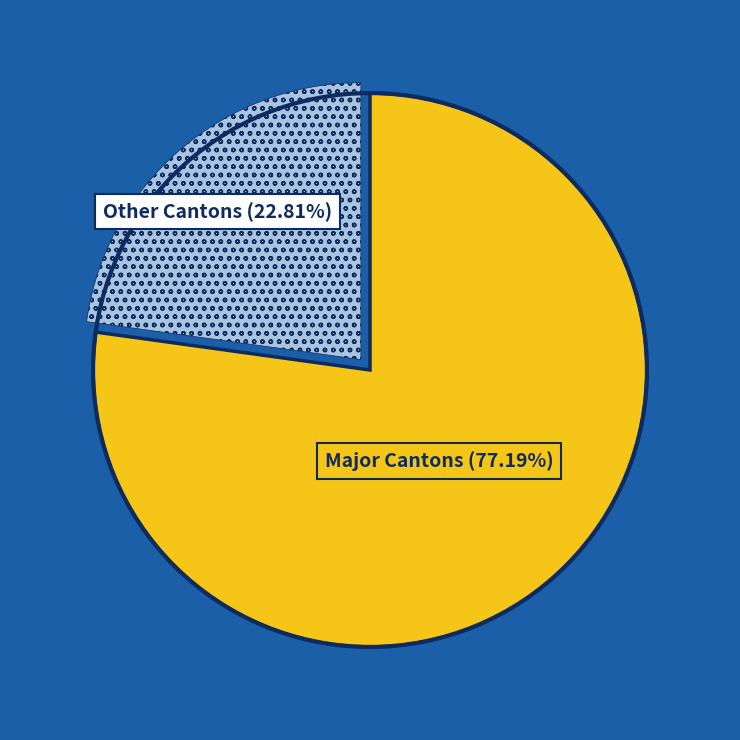

Does any single category account for the majority?

Yes